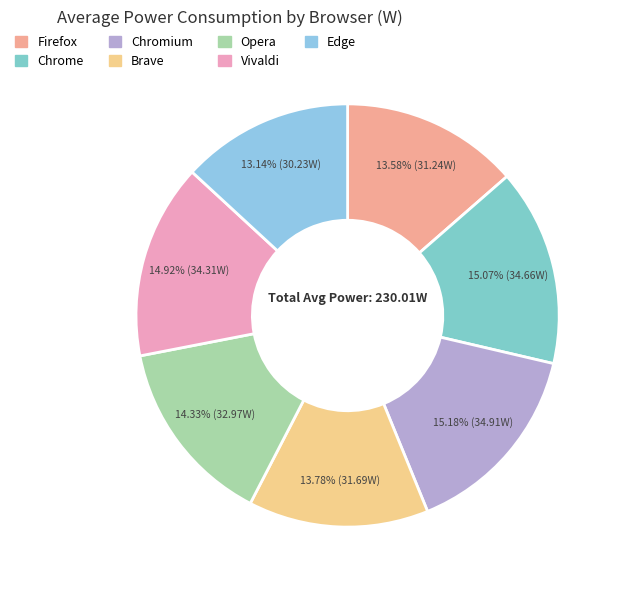

Does Chromium represent more than half of the total?

No